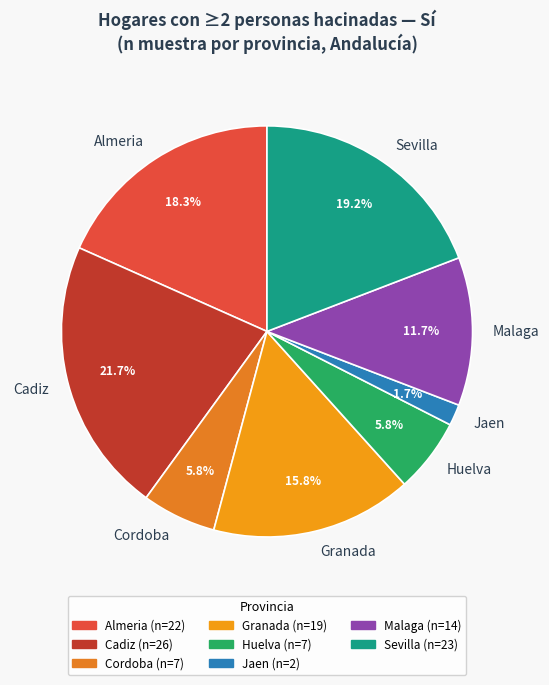

To the nearest percent, what is the average slice percentage?

12%